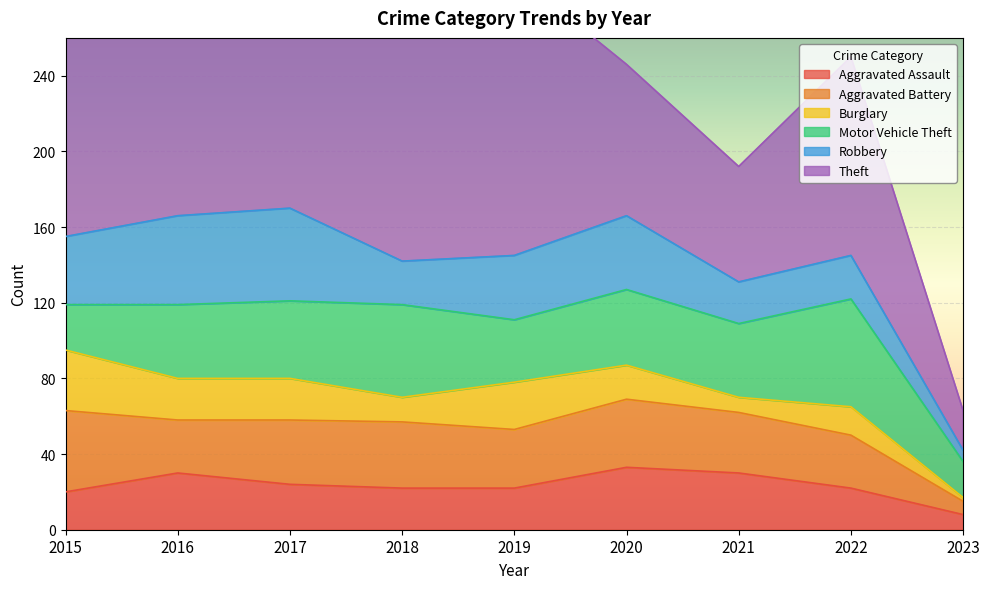

Which has a higher value, 2022 or 2021?

2021